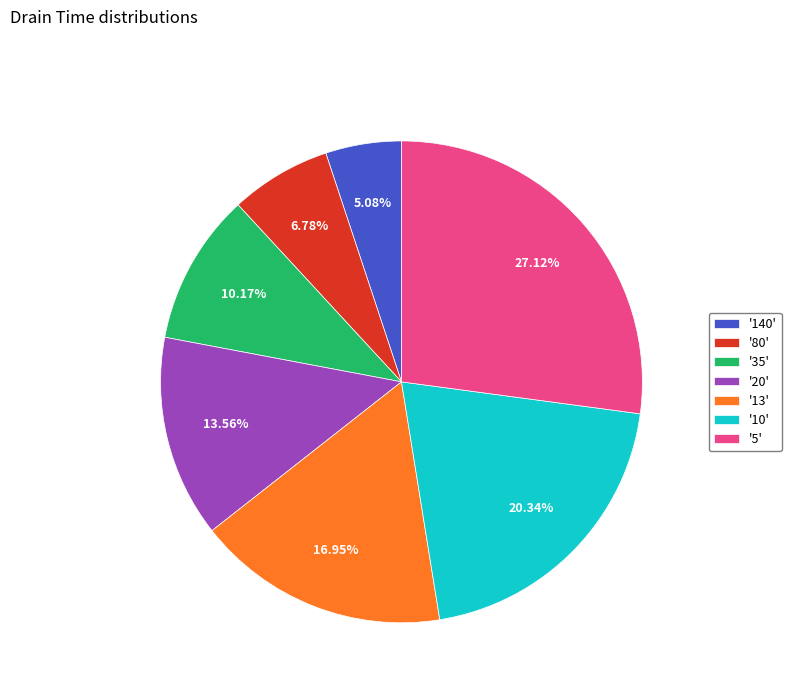

Count the number of slices in the pie.

7